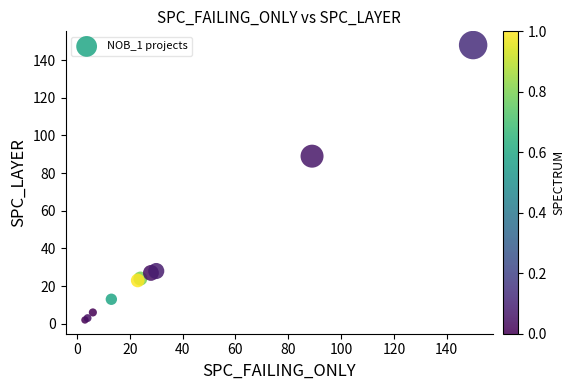

What Y value in the scatter plot is closest to 75?

89